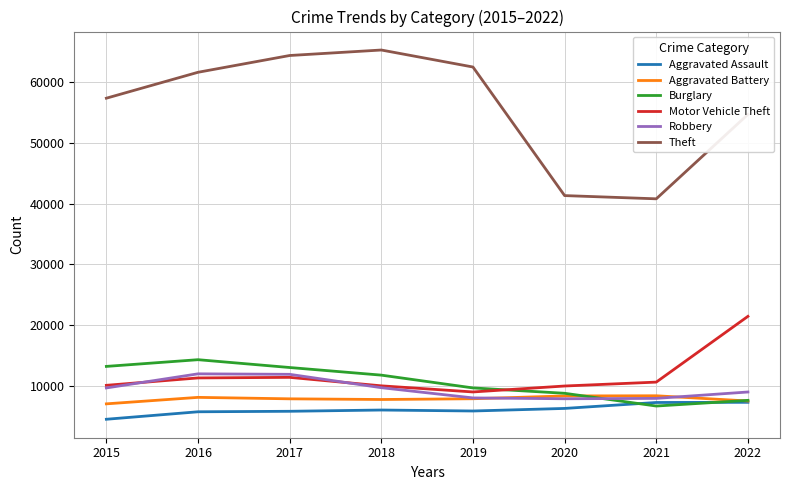

Between 2015 and 2021, which series saw the biggest shift?

Theft